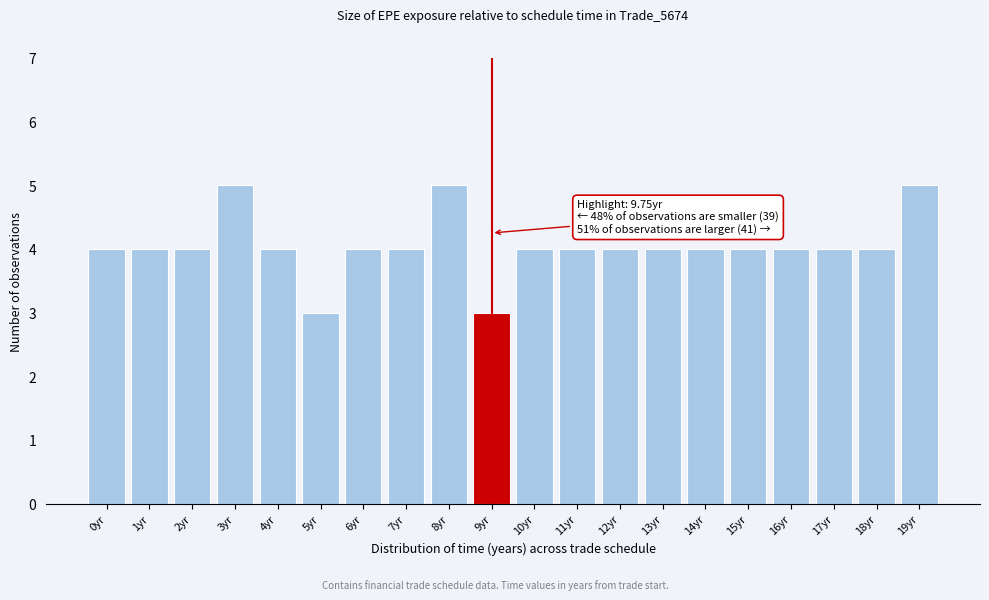

Reading left to right, what are all the values shown in this chart?

0yr=4	1yr=4	2yr=4	3yr=5	4yr=4	5yr=3	6yr=4	7yr=4	8yr=5	9yr=3	10yr=4	11yr=4	12yr=4	13yr=4	14yr=4	15yr=4	16yr=4	17yr=4	18yr=4	19yr=5